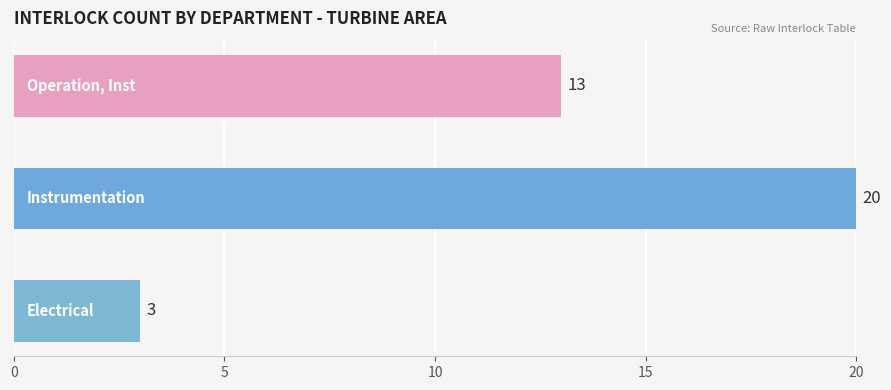

Reading top to bottom, extract all data points from this chart.

13	20	3